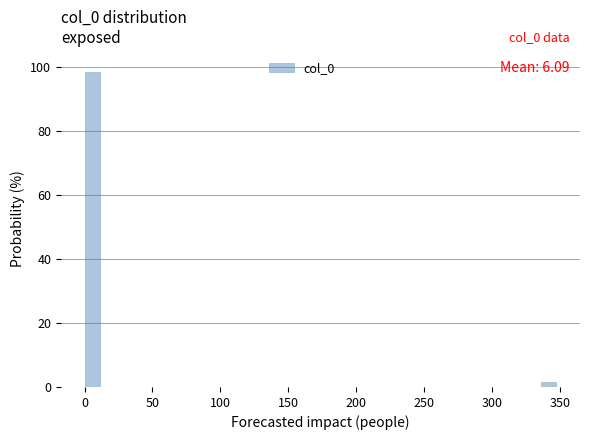

Around what value on the x-axis is the tallest bar? Give the approximate position of its centre, as read against the axis.

5